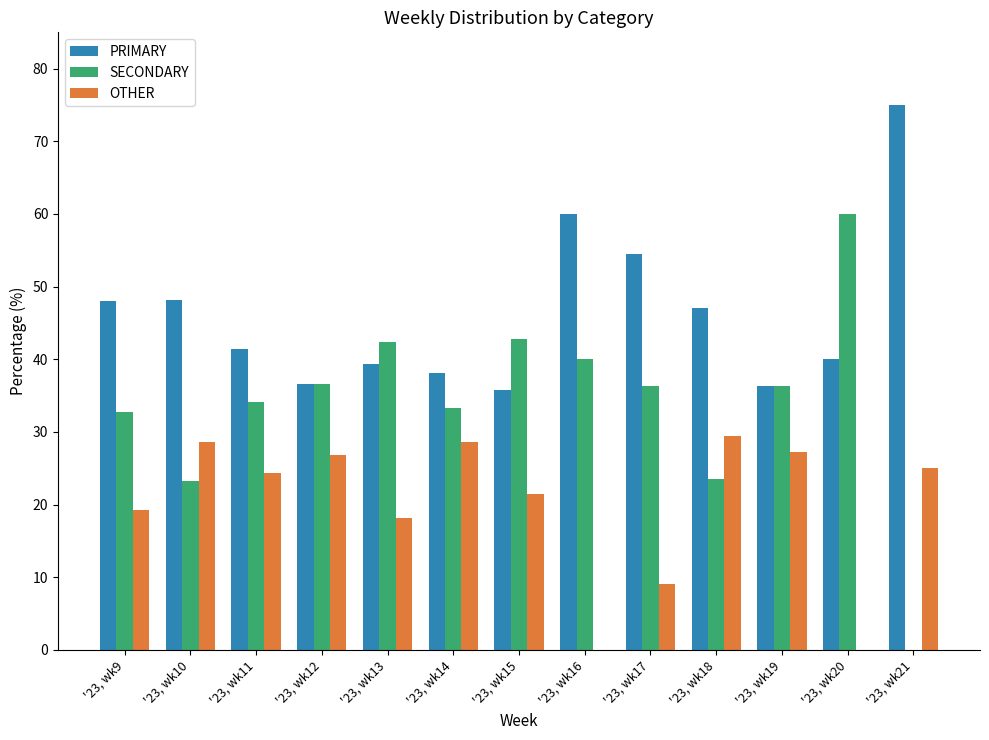

What is the sum of all PRIMARY values?

600.5